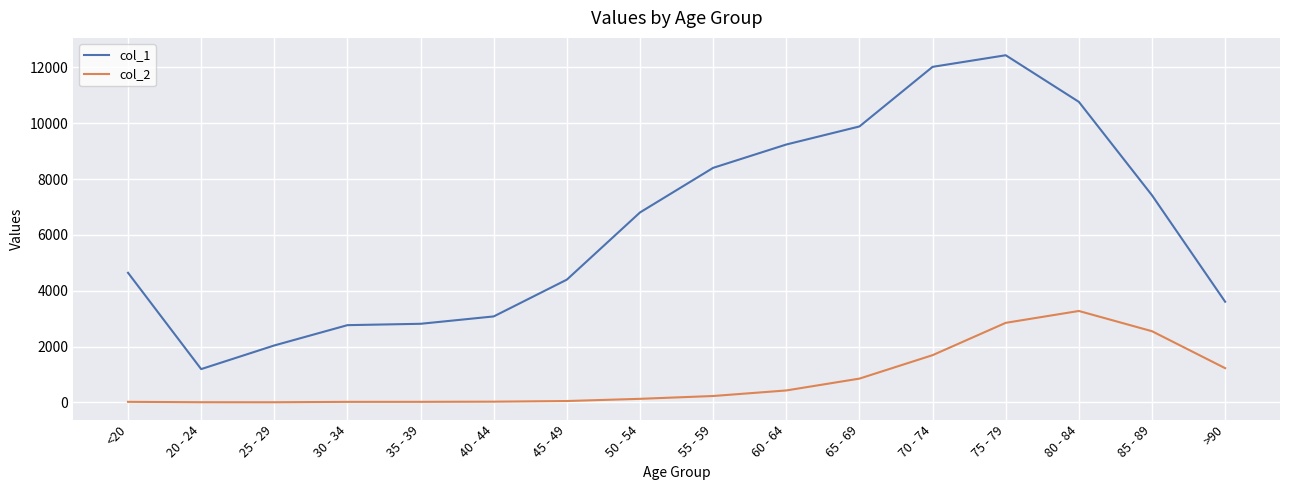

Which series has the largest total across all categories?

col_1